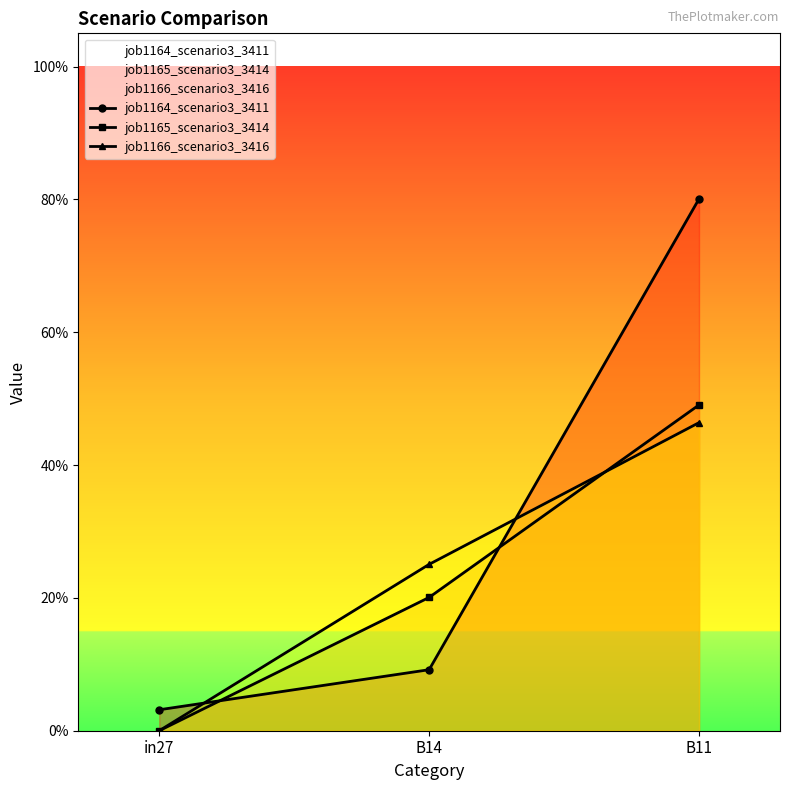

What is the greatest value displayed?

0.8